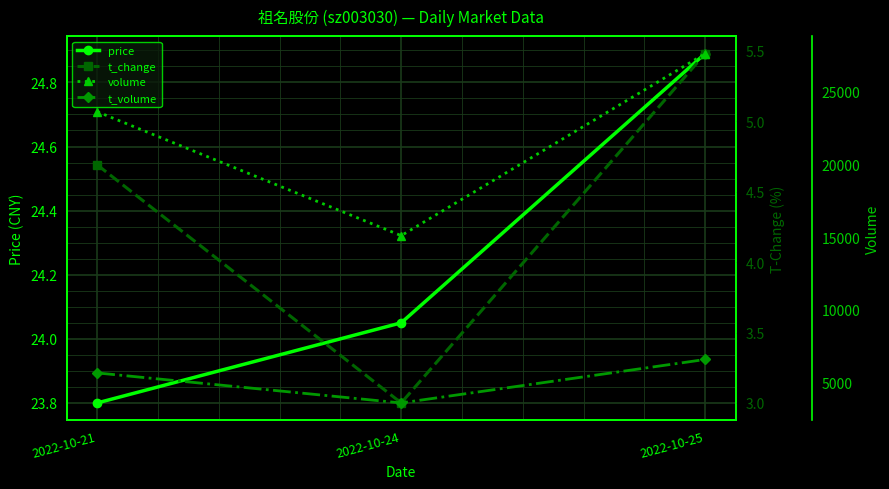

What is the smallest value displayed?

3.0